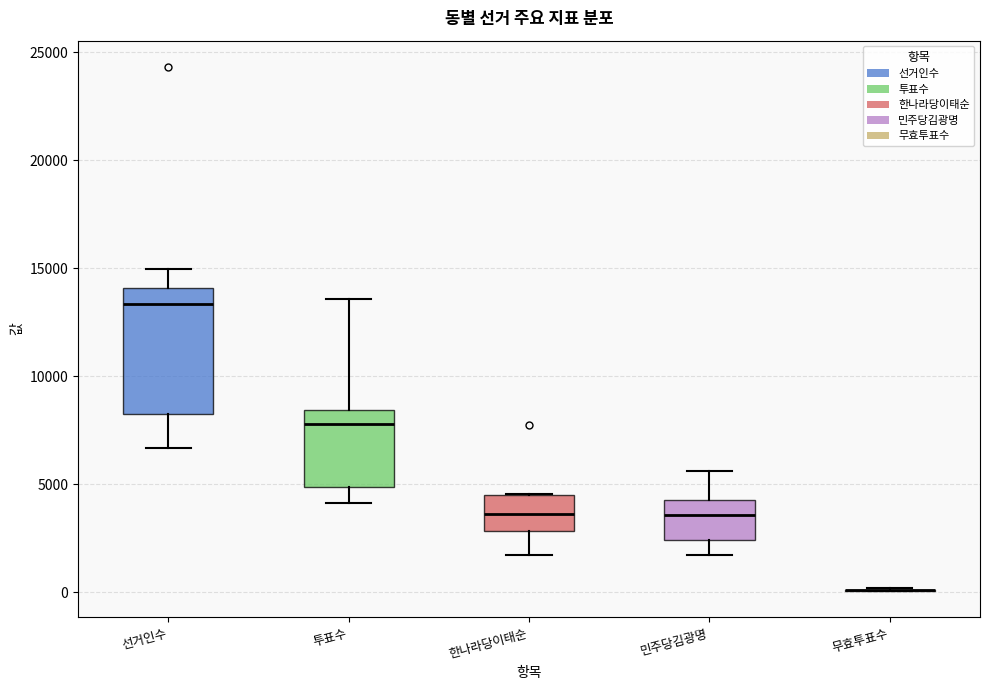

Reading left to right, read every box against the y-axis: the position of its median line, the range the box covers, and the ends of its whiskers. The values are not printed on the chart, so give them approximately, as read against the axis.

선거인수: median 13500, box 8500 to 14000, whiskers 6500 to 15000
투표수: median 8000, box 5000 to 8500, whiskers 4000 to 13500
한나라당이태순: median 3500, box 3000 to 4500, whiskers 1500 to 4500
민주당김광명: median 3500, box 2500 to 4500, whiskers 1500 to 5500
무효투표수: box collapsed to a line at 0, whiskers 0 to 0